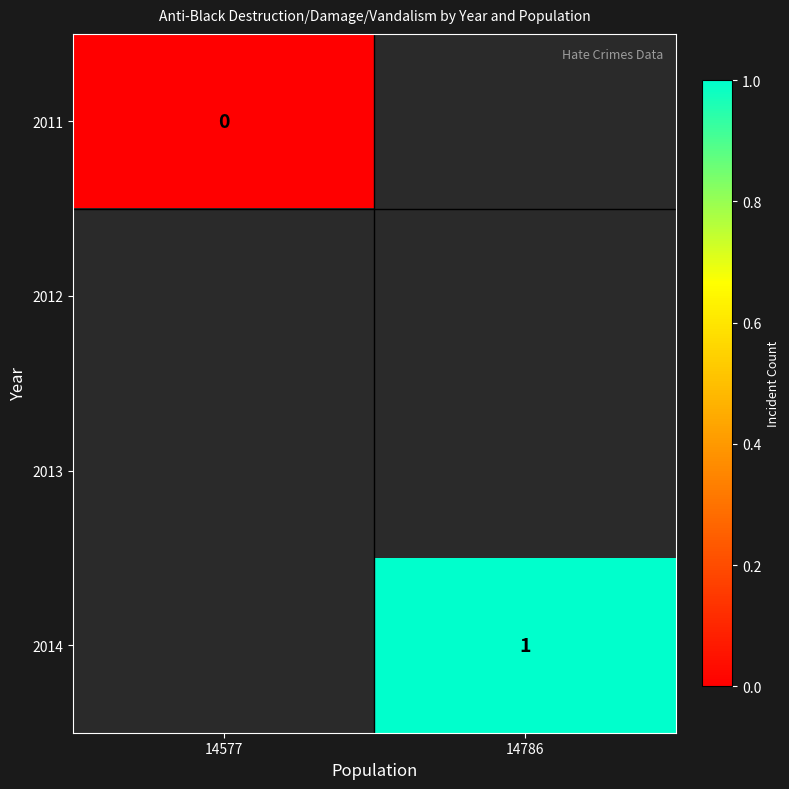

At which category does the chart reach its peak across all series?

14786